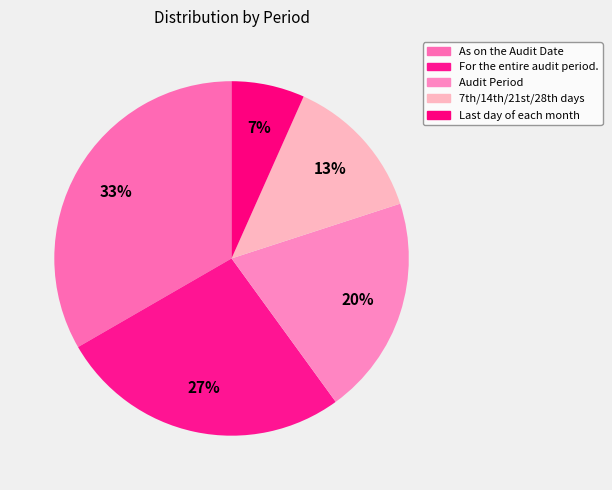

Is there a majority slice in this chart?

No